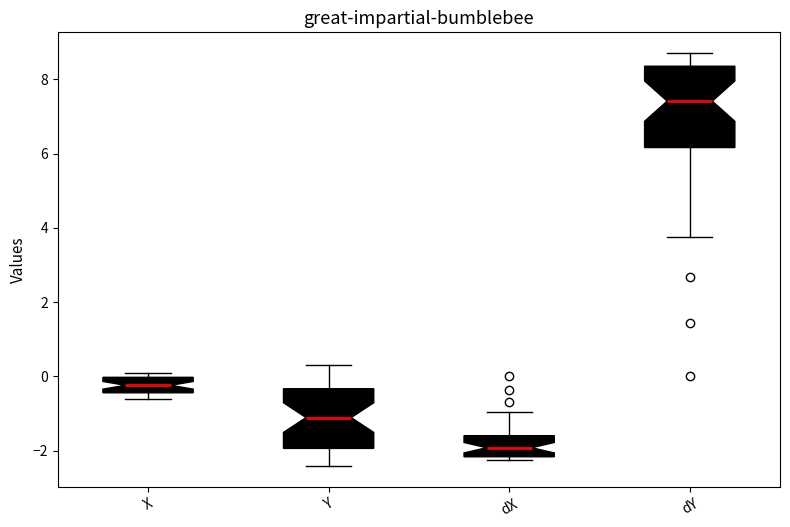

Which box's median line is the lowest?

dX